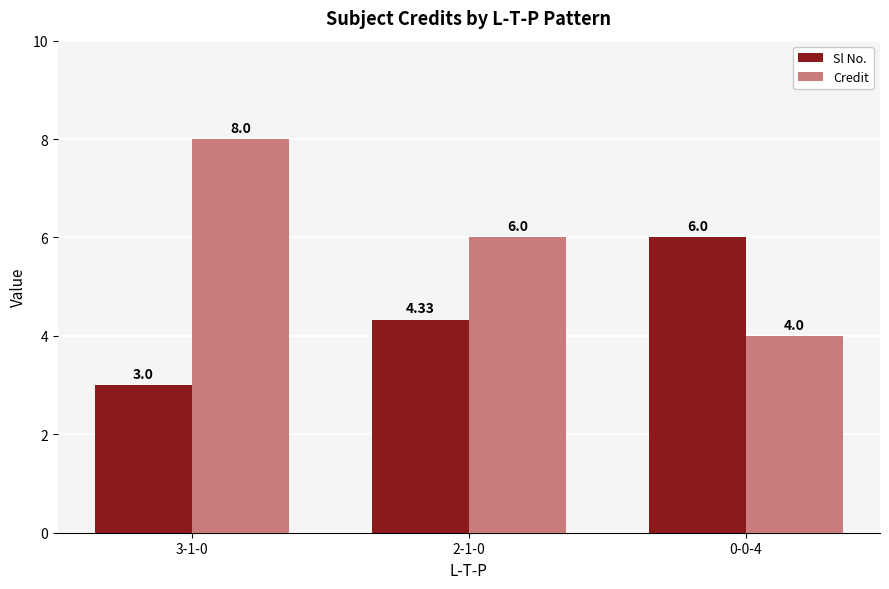

What are all the series names shown in the legend?

Sl No., Credit